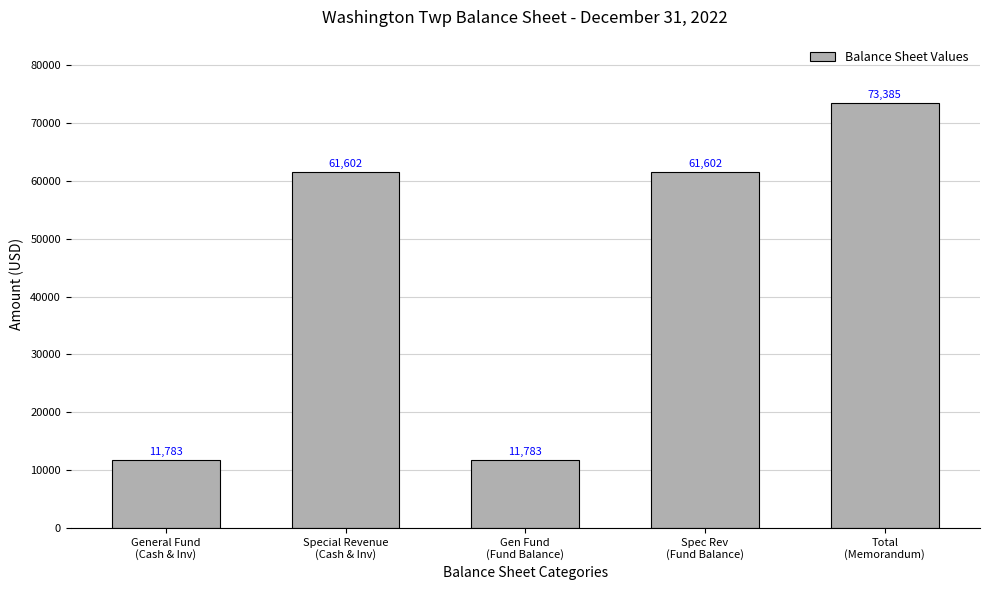

Reading right to left, transcribe all the data shown in this chart.

Total
(Memorandum)=73385	Spec Rev
(Fund Balance)=61602	Gen Fund
(Fund Balance)=11783	Special Revenue
(Cash & Inv)=61602	General Fund
(Cash & Inv)=11783